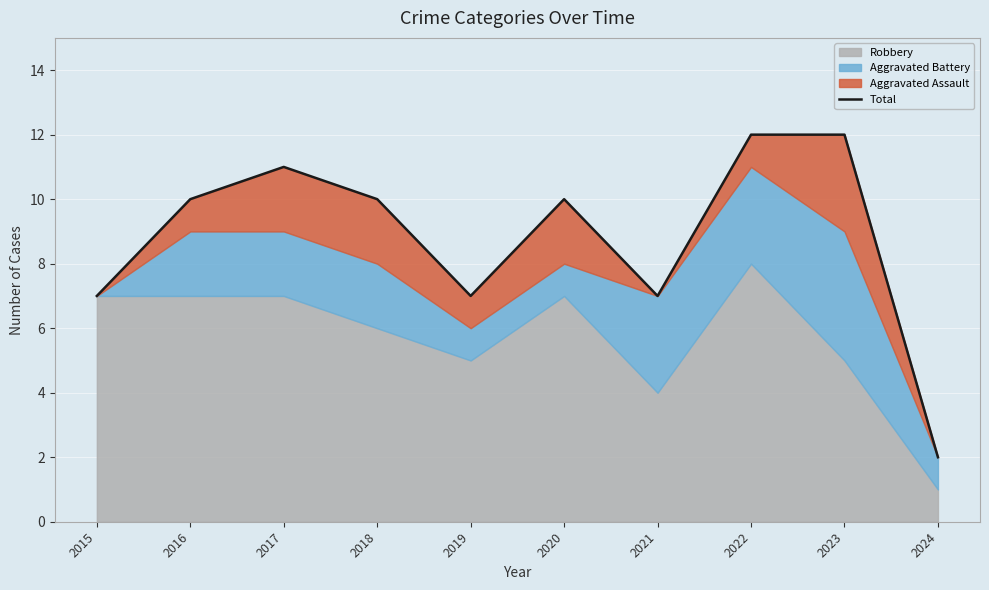

What is the change in value from 2016 to 2024?

-8